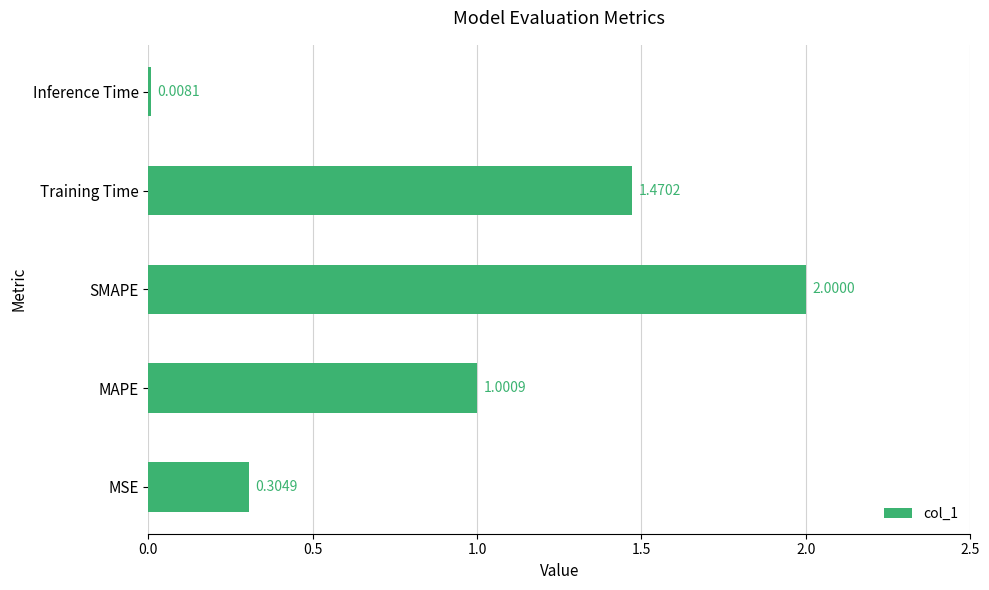

What is the sum of the values at MAPE and Training Time?

2.5